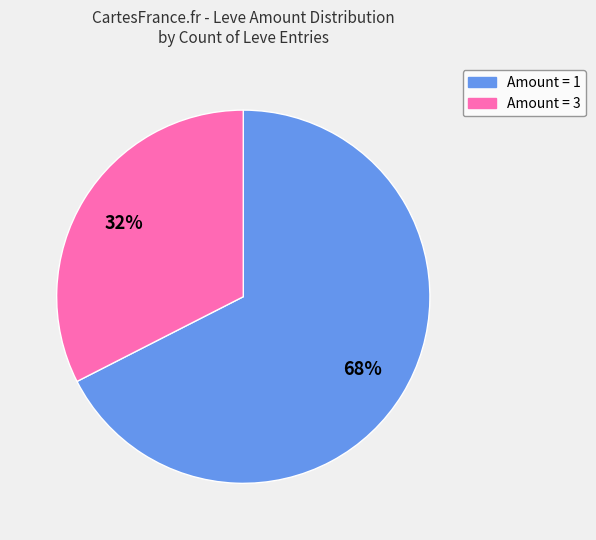

Does any single category account for the majority?

Yes